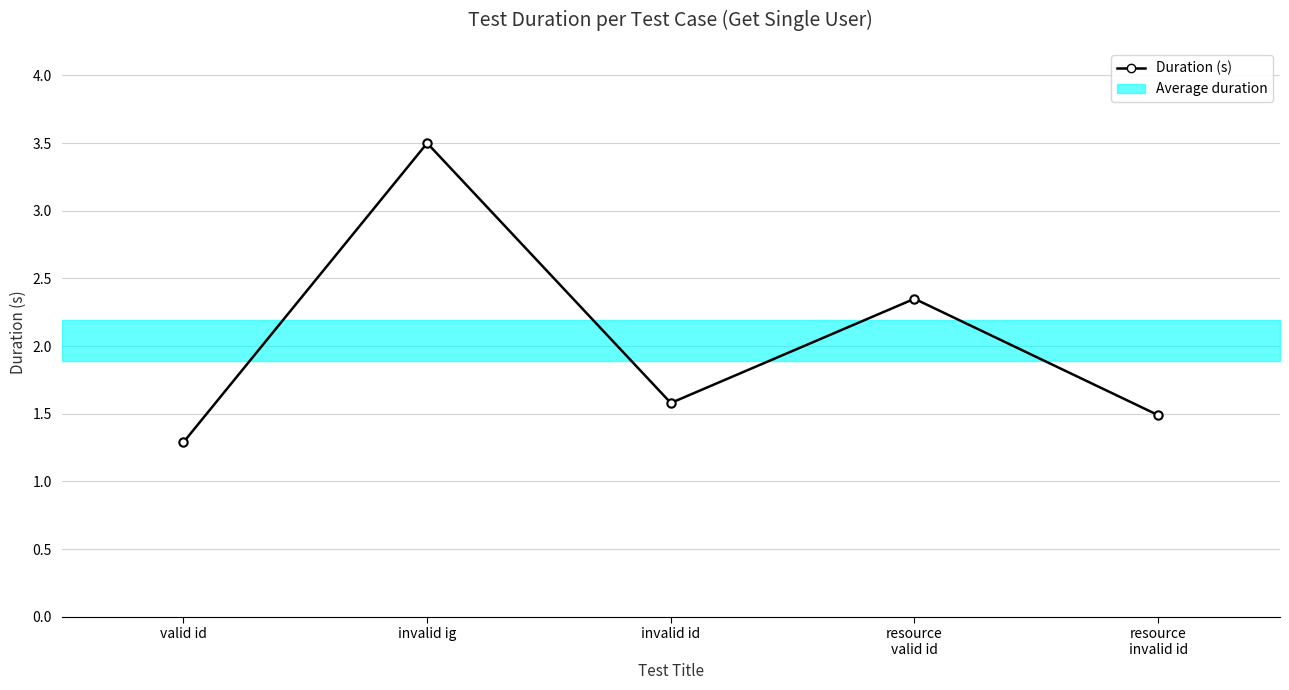

Count the values in the range 1 to 2.

3